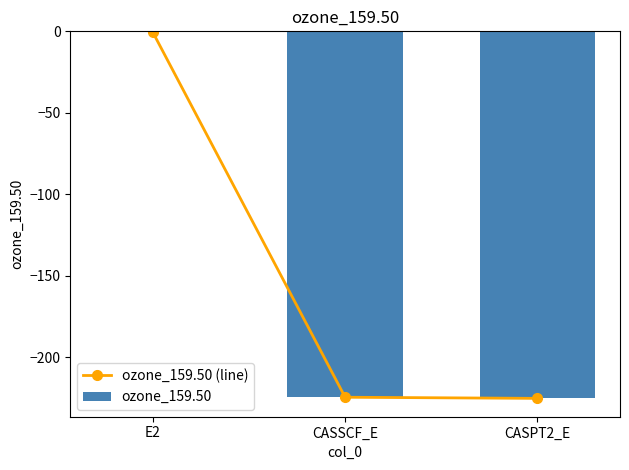

What is the difference between the maximum and minimum values in the ozone_159.50 series?

224.5